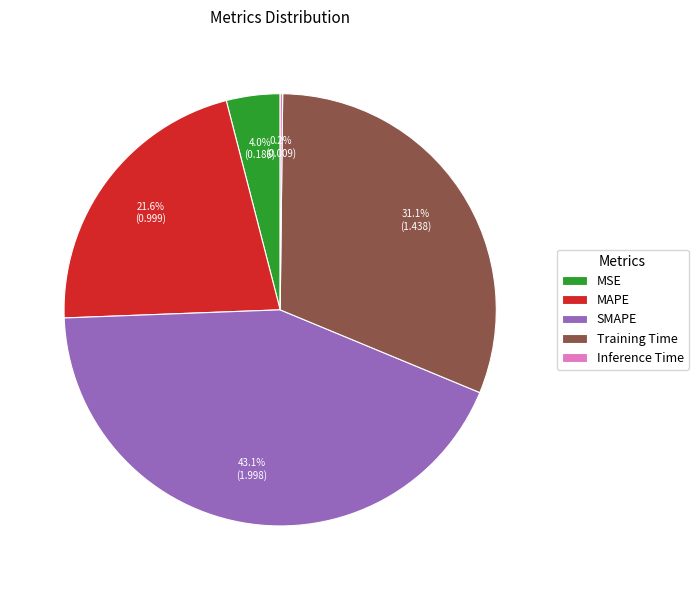

To the nearest percent, what percentage of the pie is SMAPE?

43%